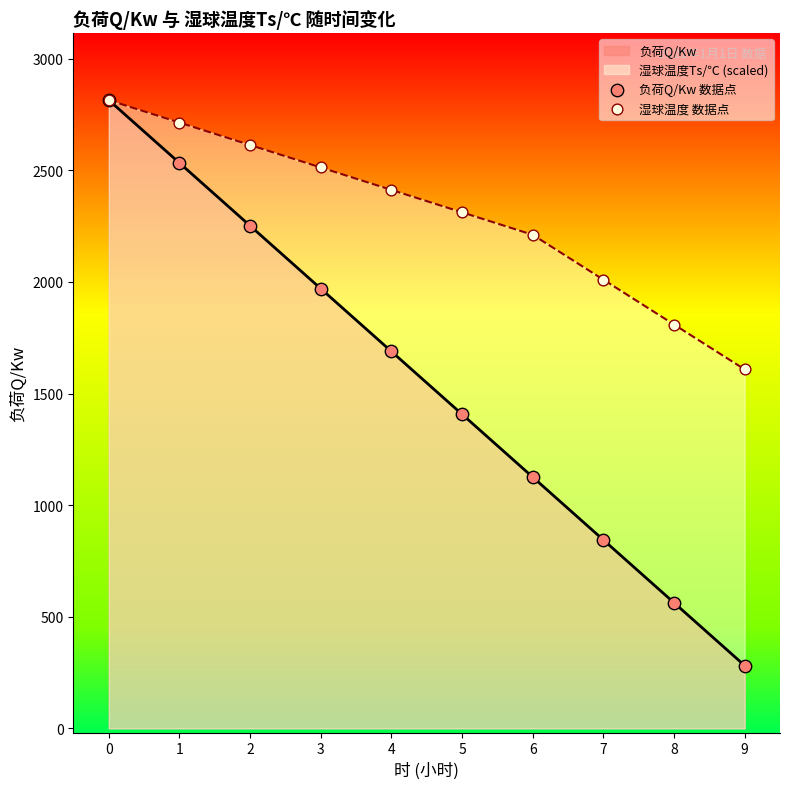

Is it true that 湿球温度Ts/℃ (scaled) equals 1965.2 at 0?

False